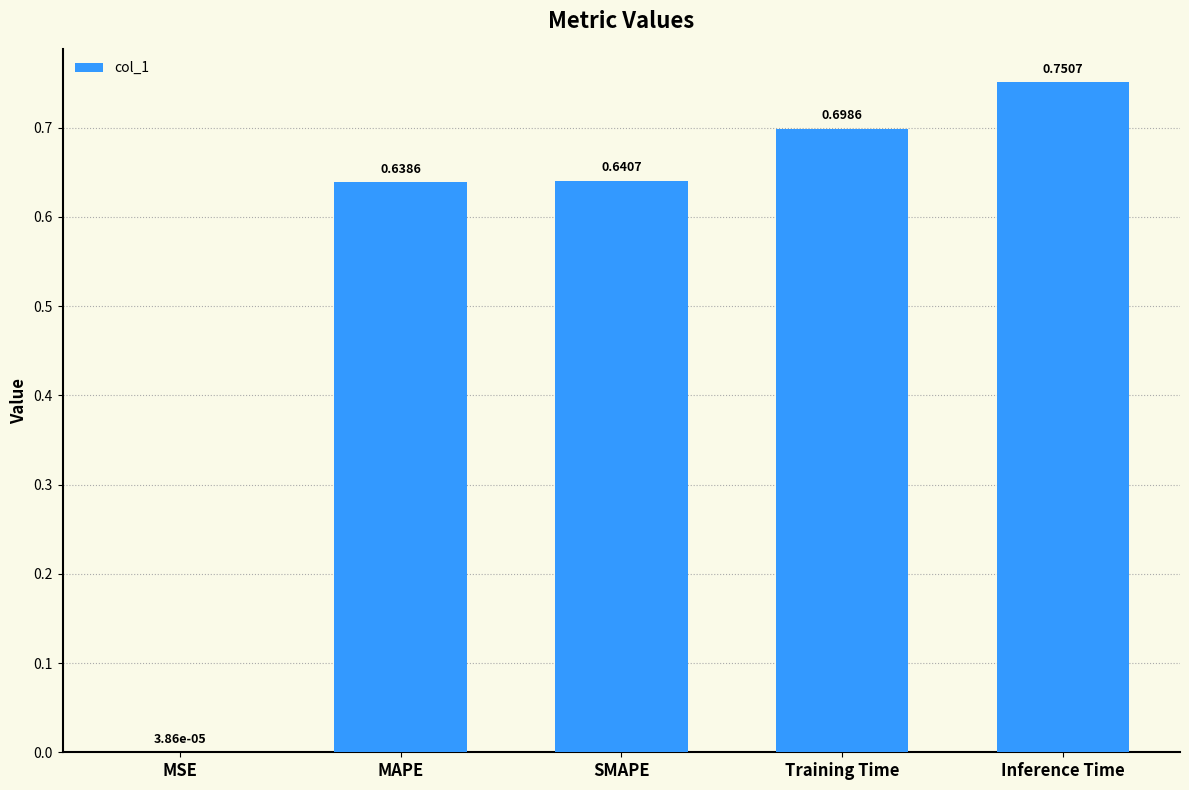

What is the change in value from MAPE to Inference Time?

+0.1